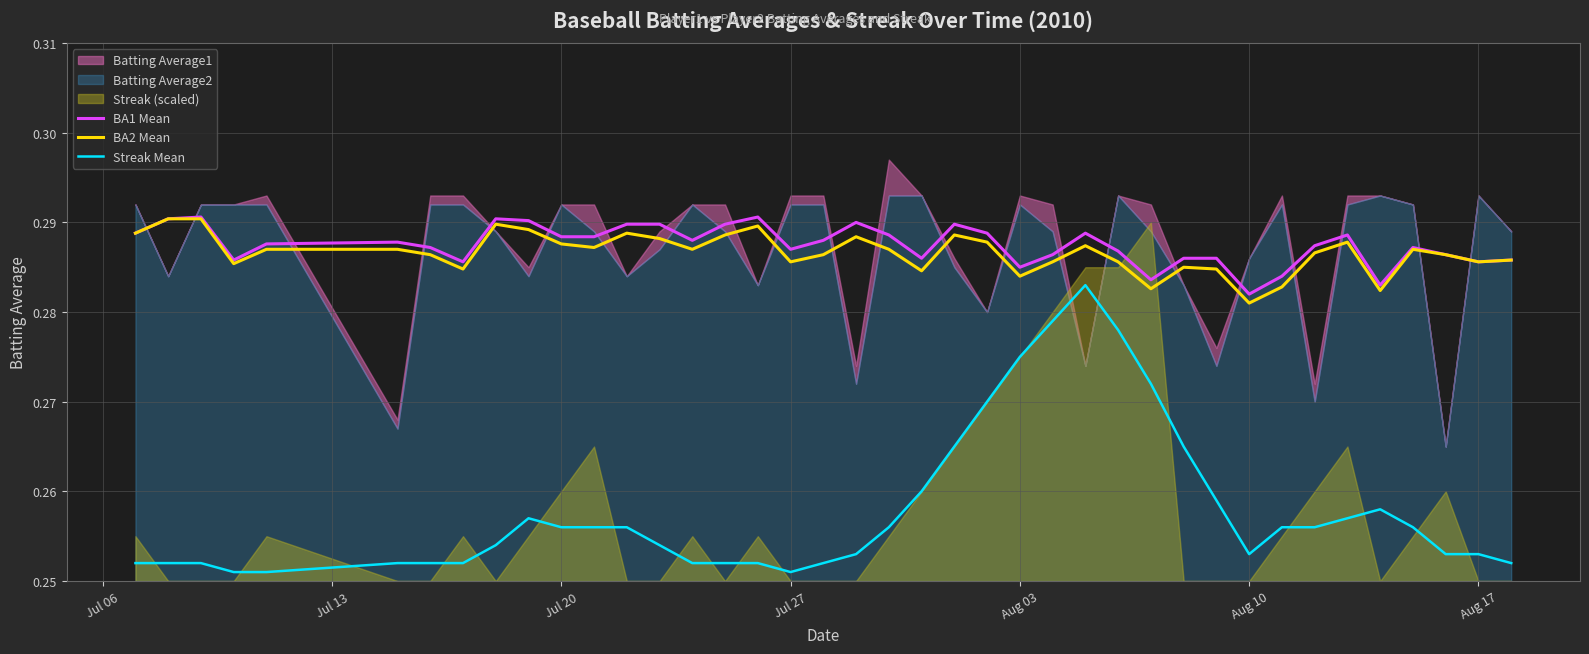

How many lines are shown in the chart?

3